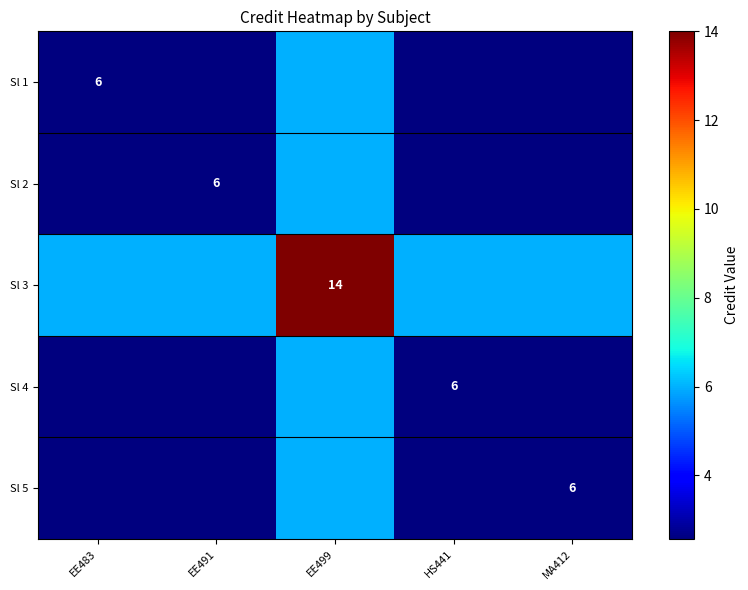

What is the smallest value displayed?

2.6